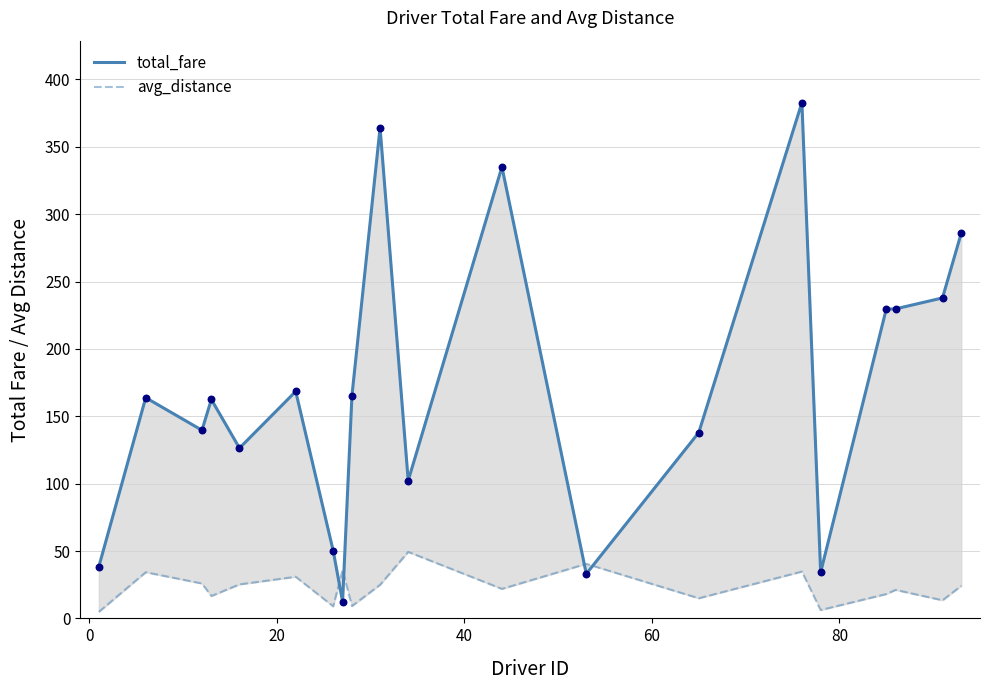

At how many categories does at least one series exceed 242?

4